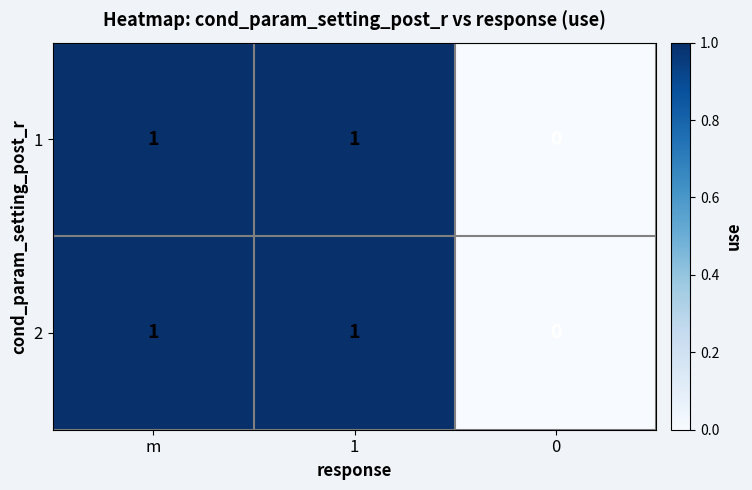

Is it true that 2 equals 0 at 1?

False